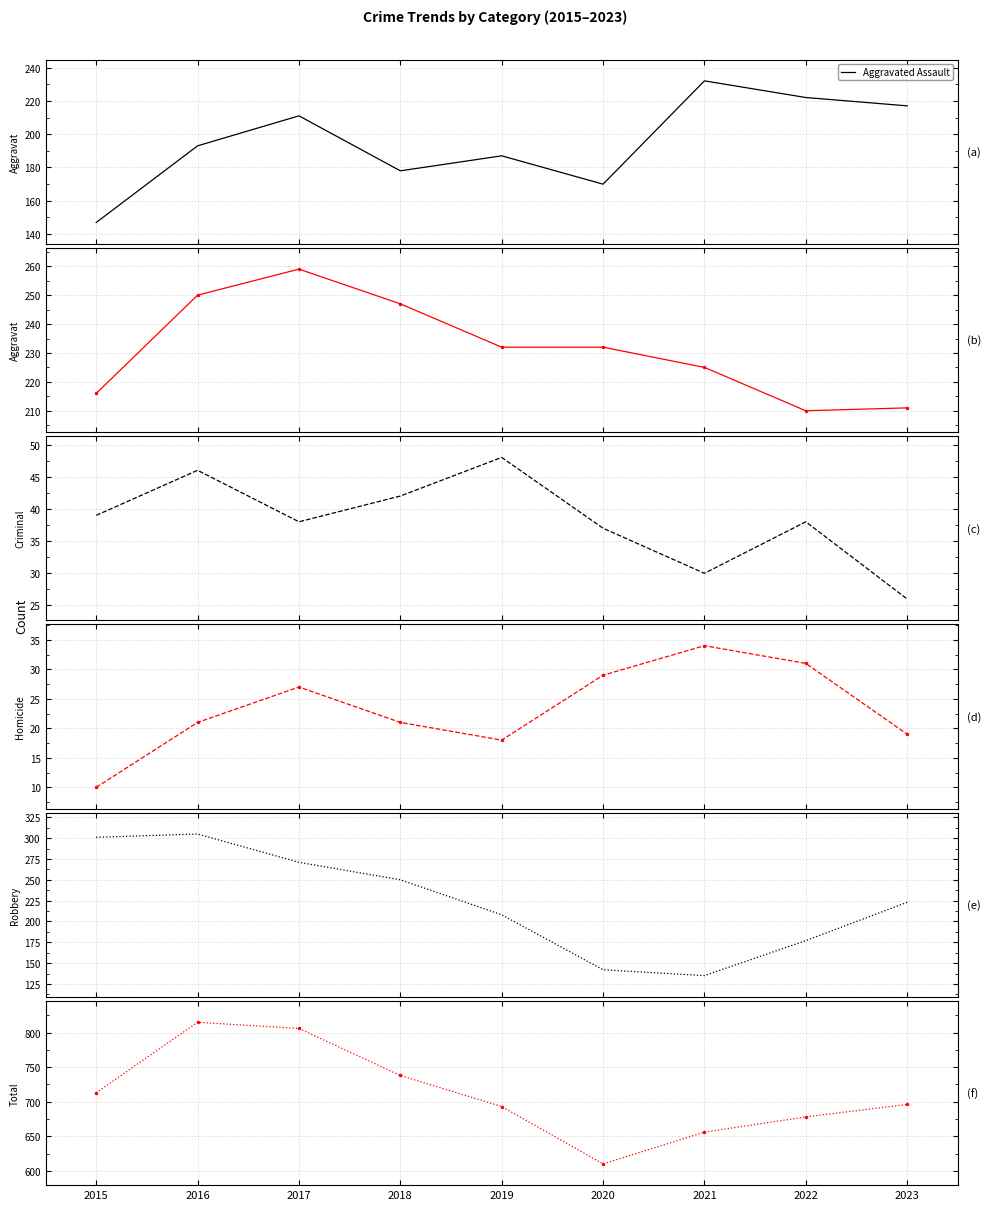

At which category does the chart reach its minimum across all series?

2015